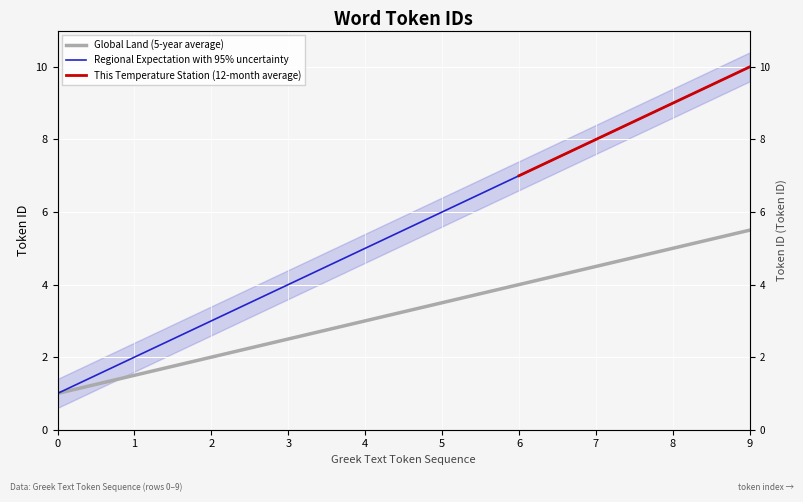

Between 1 and 9, which series saw the biggest shift?

Regional Expectation with 95% uncertainty